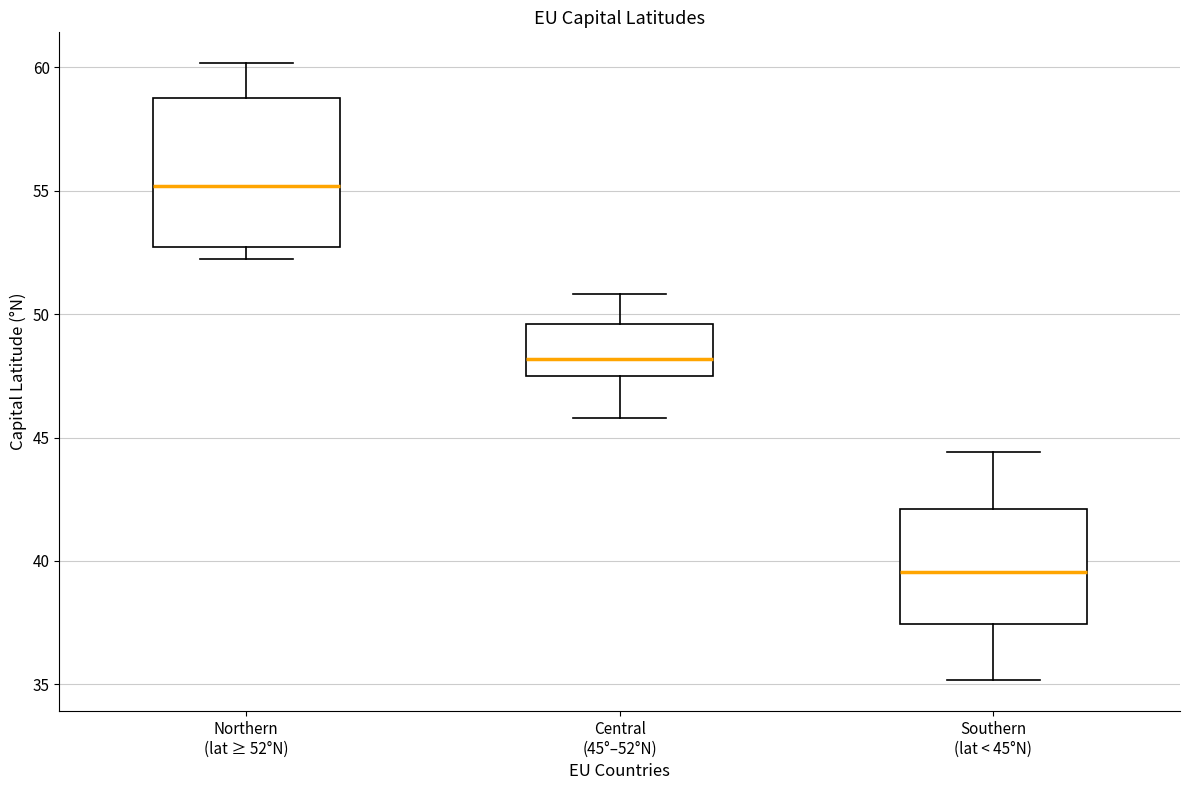

Reading left to right, read every box against the y-axis: the position of its median line, the range the box covers, and the ends of its whiskers. The values are not printed on the chart, so give them approximately, as read against the axis.

Northern (lat ≥ 52°N): median 55.0, box 52.5 to 58.5, whiskers 52.5 (just below the box's lower edge) to 60.0
Central (45°–52°N): median 48.0, box 47.5 to 49.5, whiskers 46.0 to 51.0
Southern (lat < 45°N): median 39.5, box 37.5 to 42.0, whiskers 35.0 to 44.5